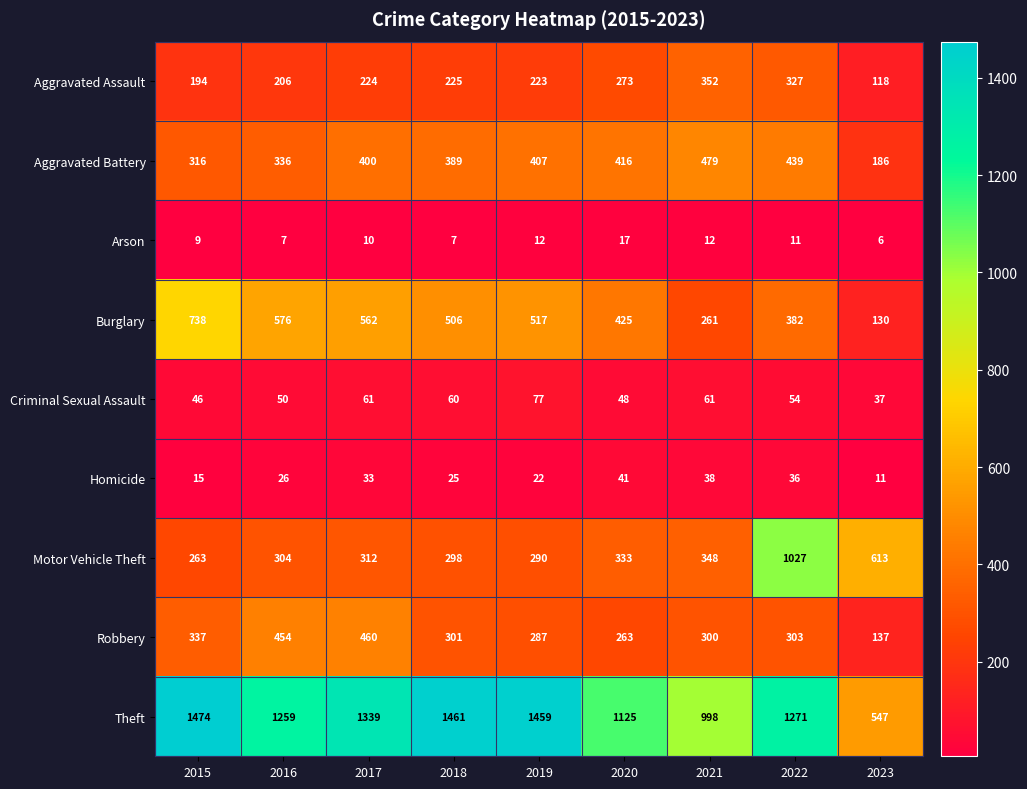

Count the number of data series in this chart.

9